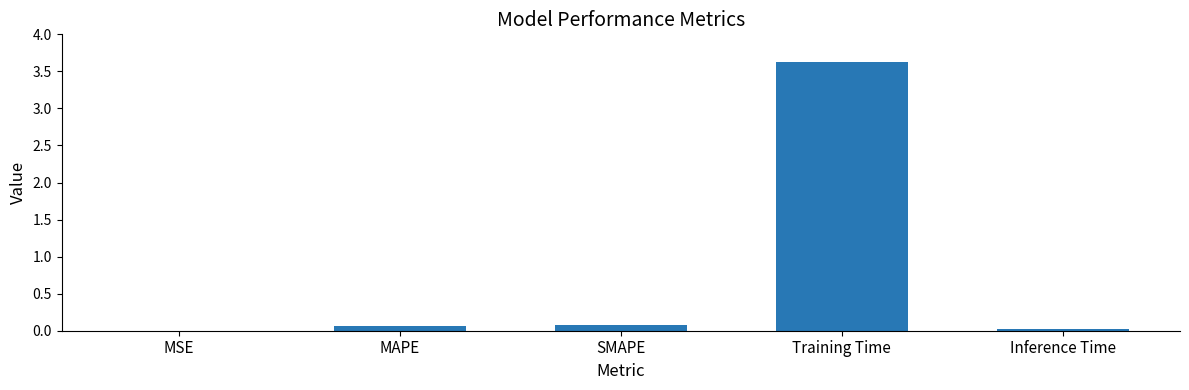

What is the sum of all values?

3.8